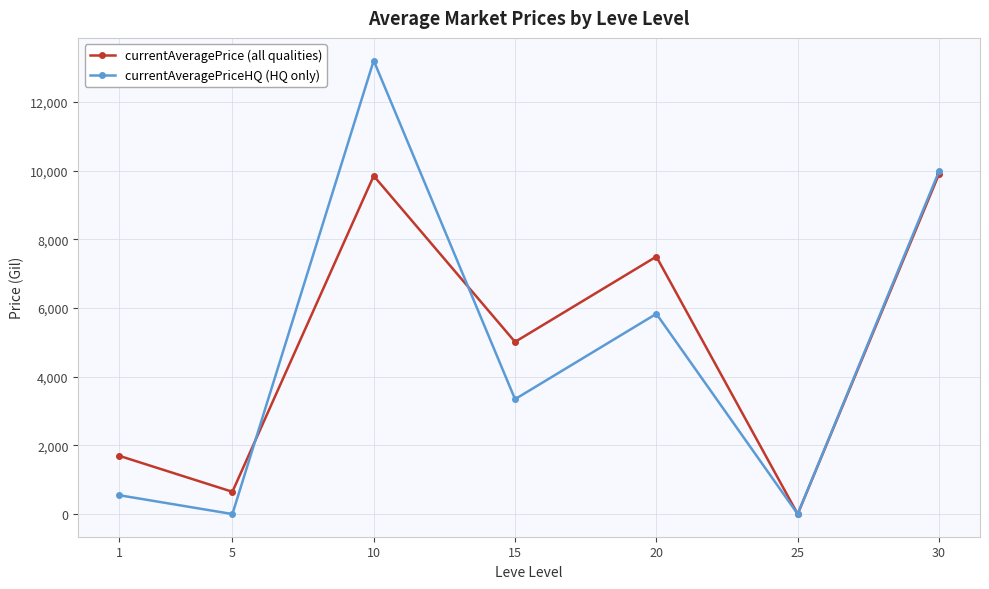

Is the value of currentAveragePriceHQ (HQ only) at 30 greater than the value of currentAveragePrice (all qualities) at 25?

Yes